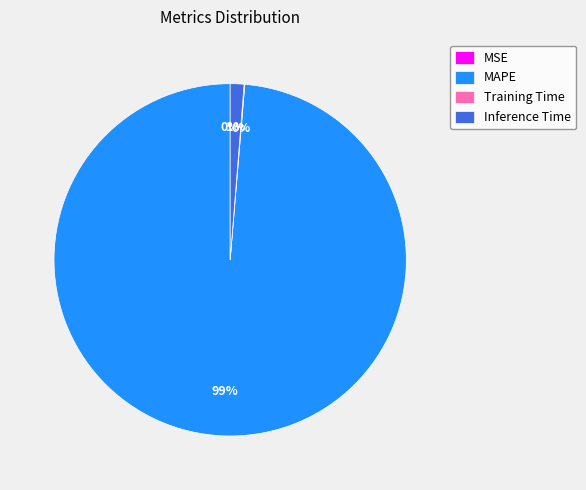

To the nearest percent, what portion does Inference Time represent?

1%